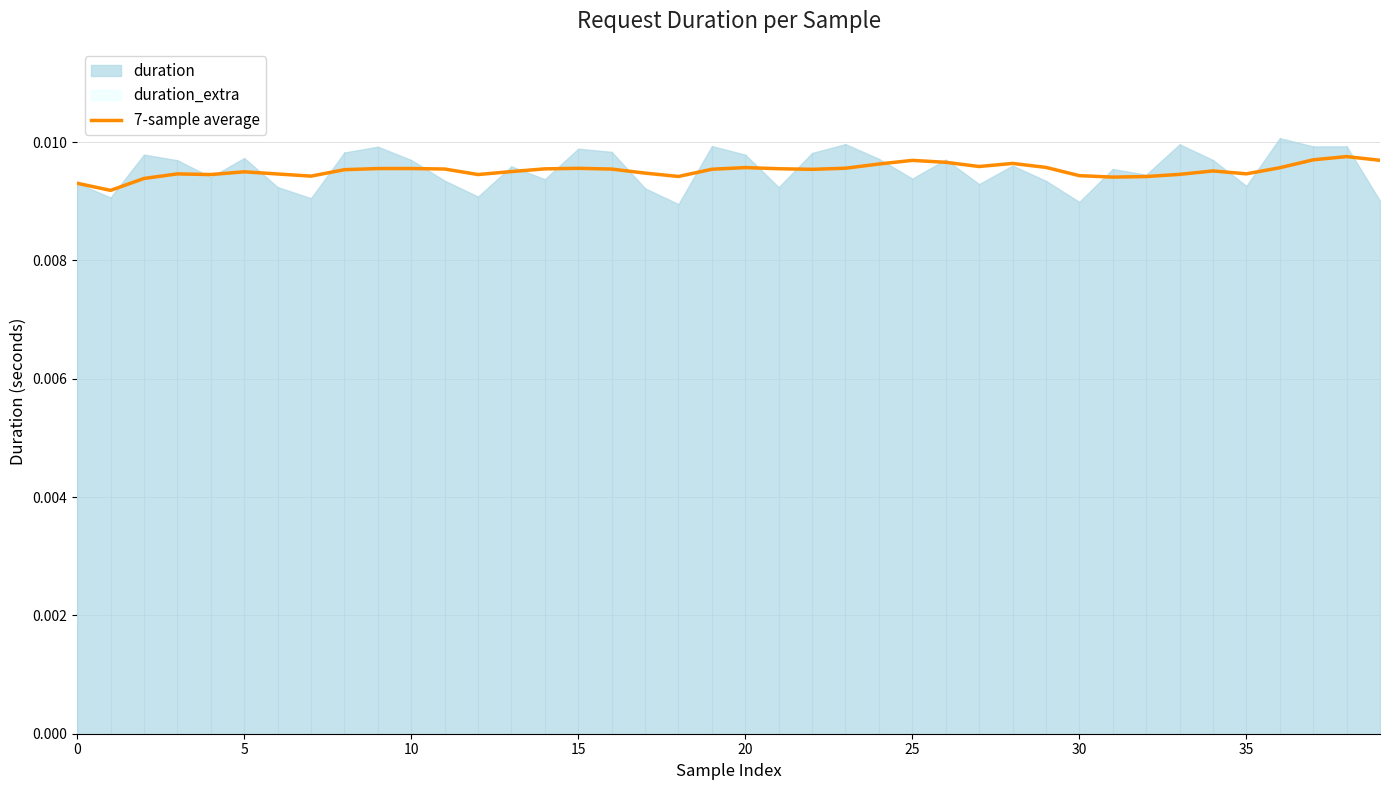

The chart shows a value of 0.0 at 15. True or false?

False